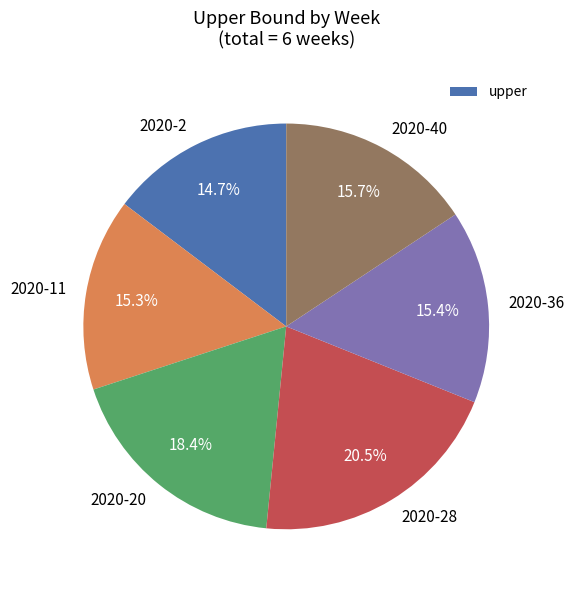

To the nearest percent, what portion does 2020-11 represent?

15%